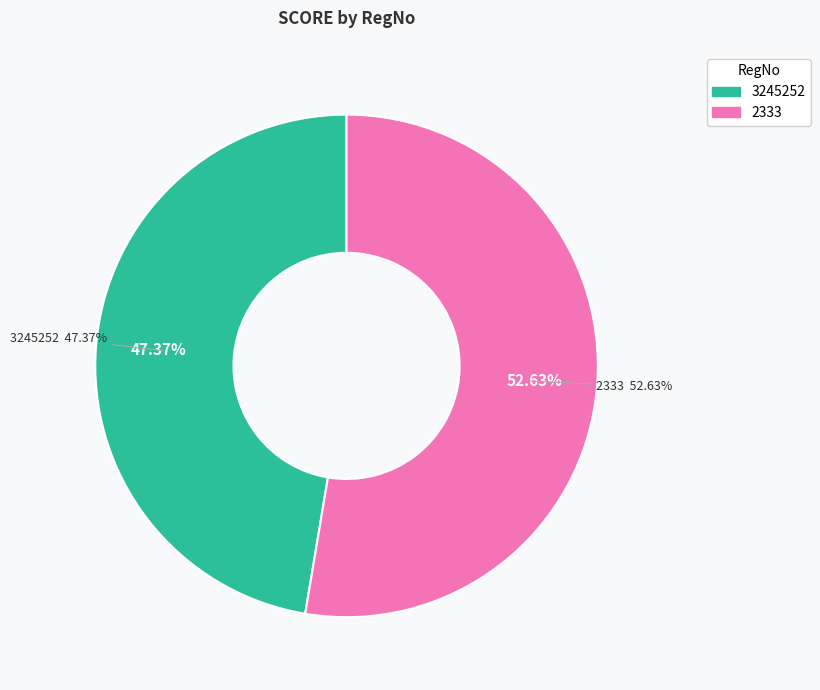

To the nearest percent, what is the combined percentage of 2333 and 3245252?

100%